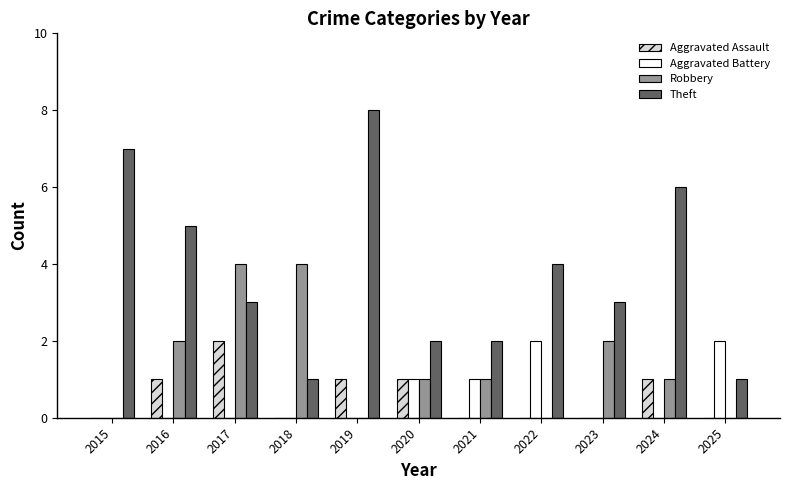

What value does the Theft series have at 2015?

7